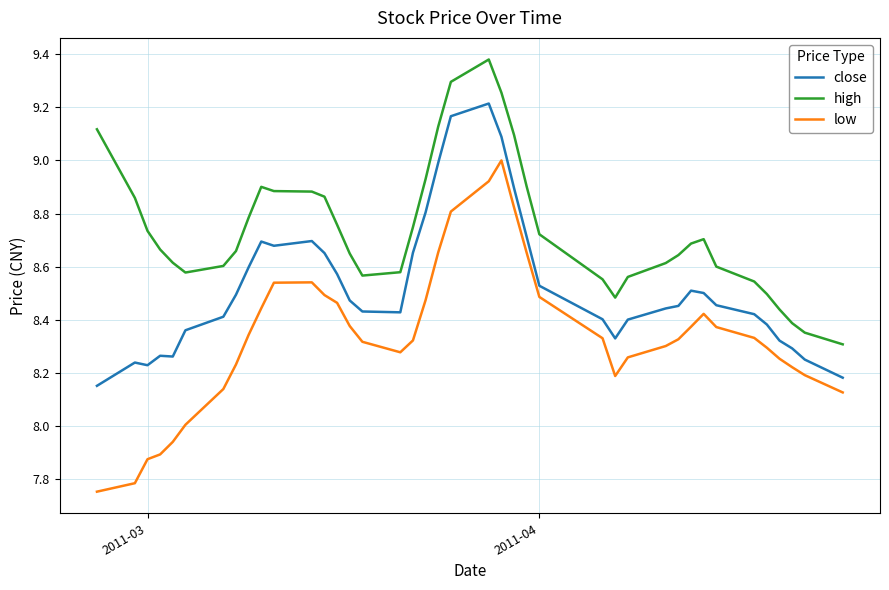

List the series in order of their overall mean, lowest first.

low, close, high